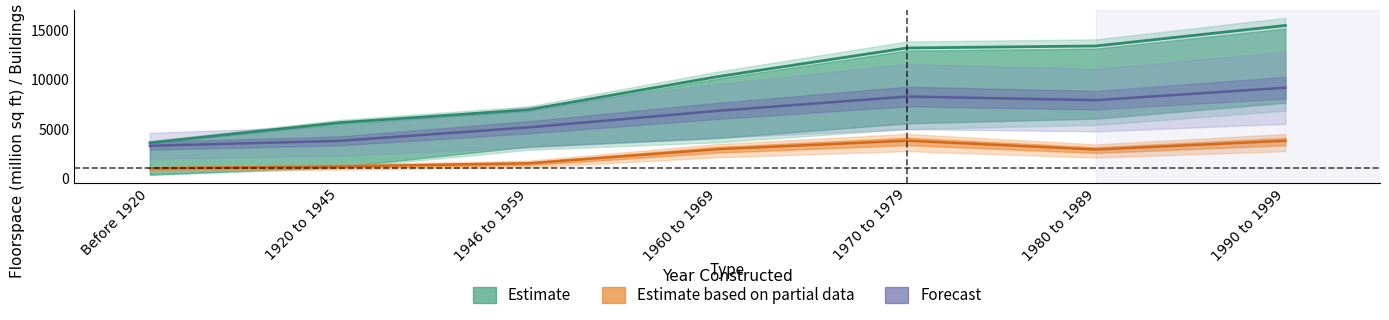

What is the maximum value for All buildings (Total floorspace)?

15550